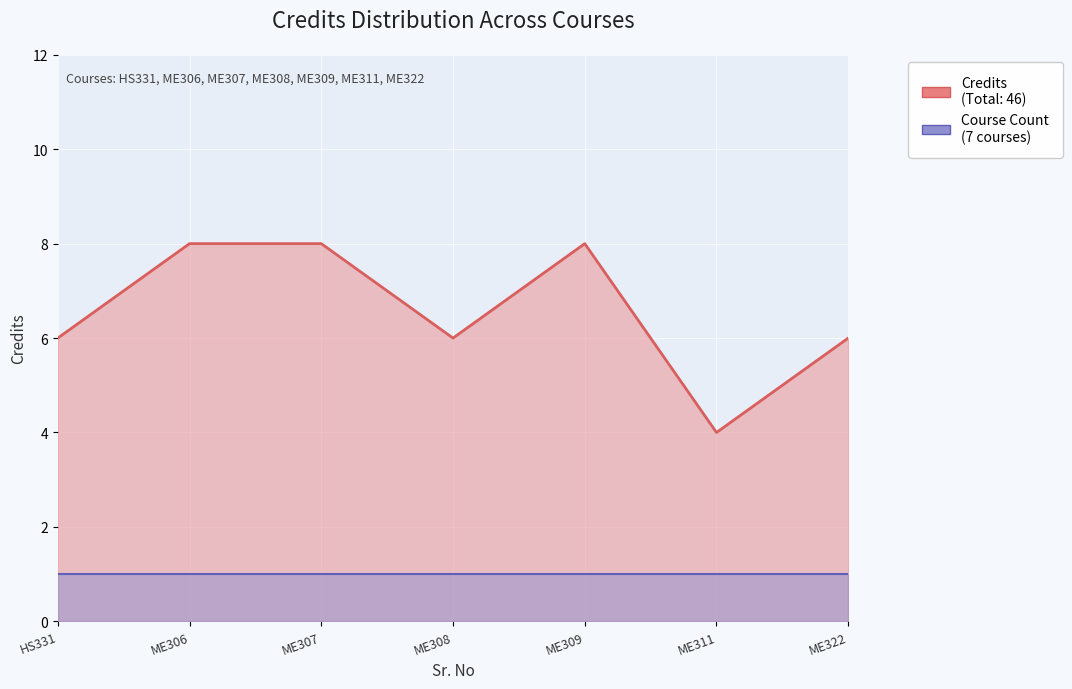

List the series in order of their peak value, lowest first.

Course Count, Credits